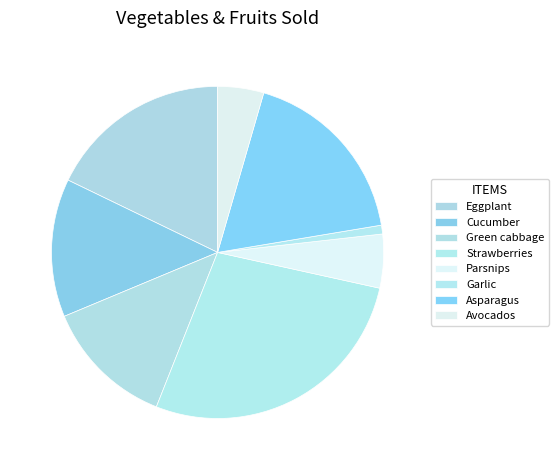

What percentage is the Parsnips slice, to the nearest percent?

5%